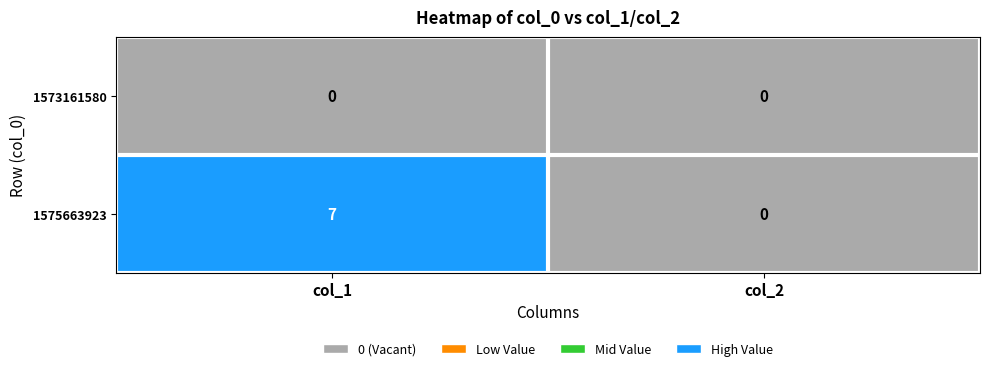

Reading left to right, extract all data points from this chart.

1573161580: 0	0
1575663923: 7	0